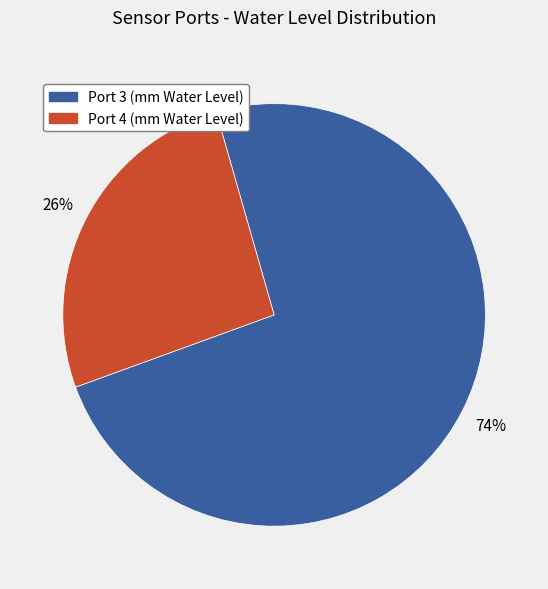

Rank the categories by value from lowest to highest.

Port 4 (mm Water Level), Port 3 (mm Water Level)